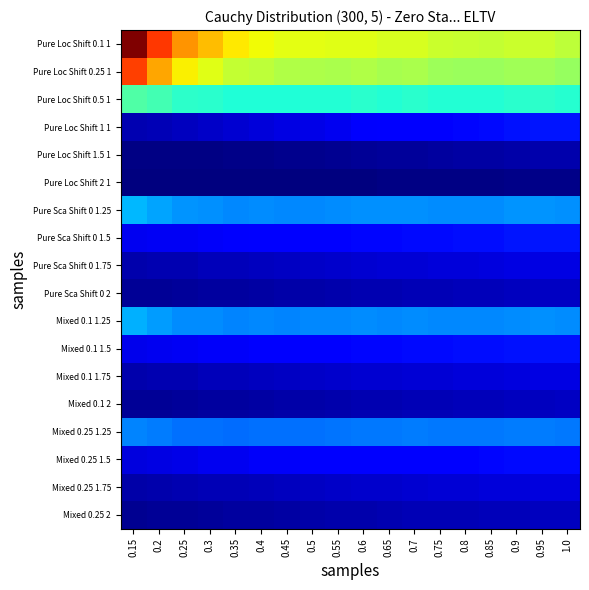

Which has a higher value, 0.8 or 0.25?

0.25